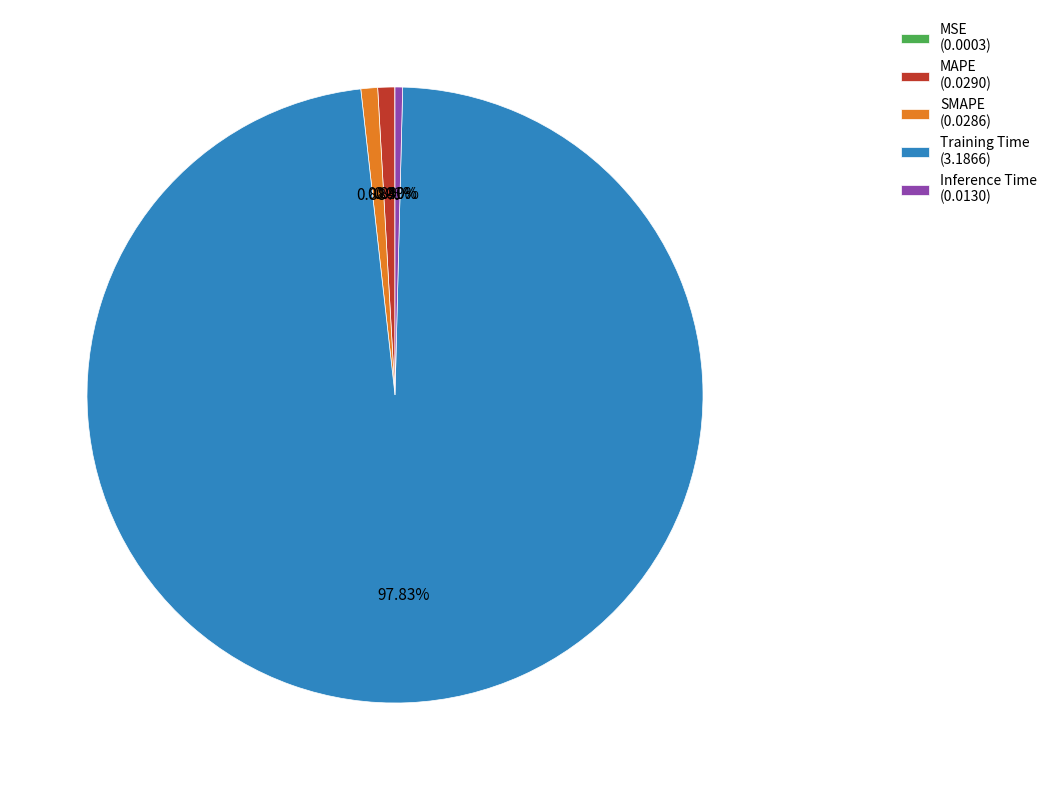

To the nearest percent, what portion does MAPE represent?

1%